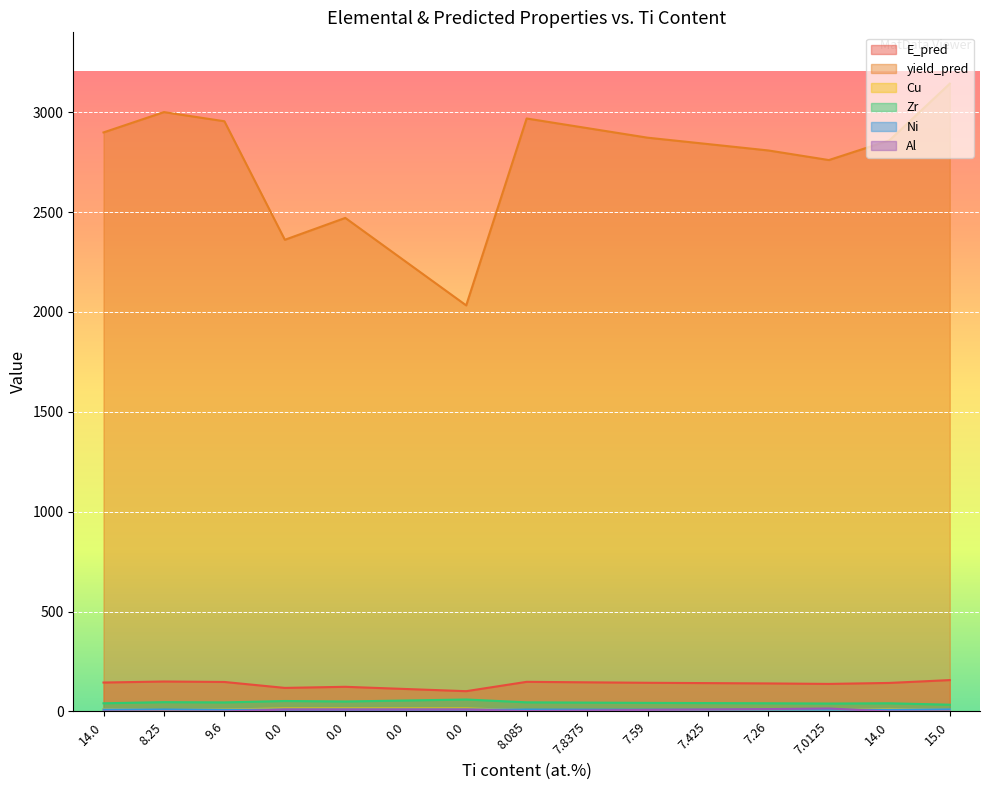

What is the difference between the maximum and minimum values in the Ni series?

2.5